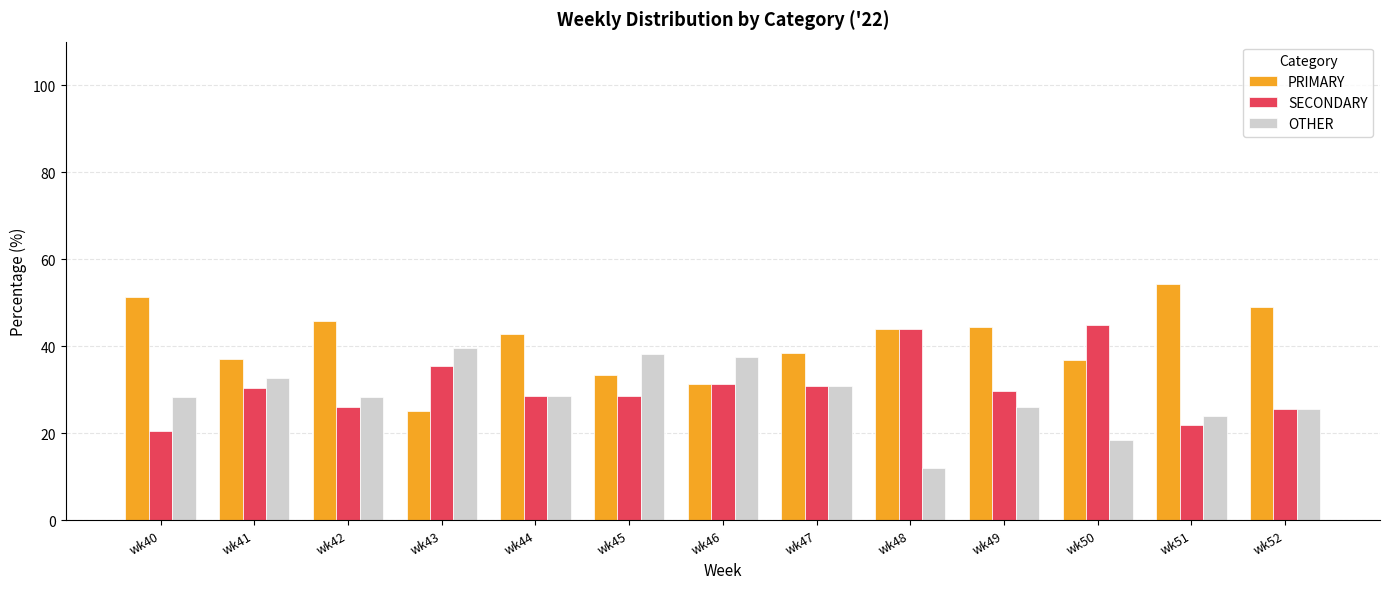

How many bars are there in total?

39